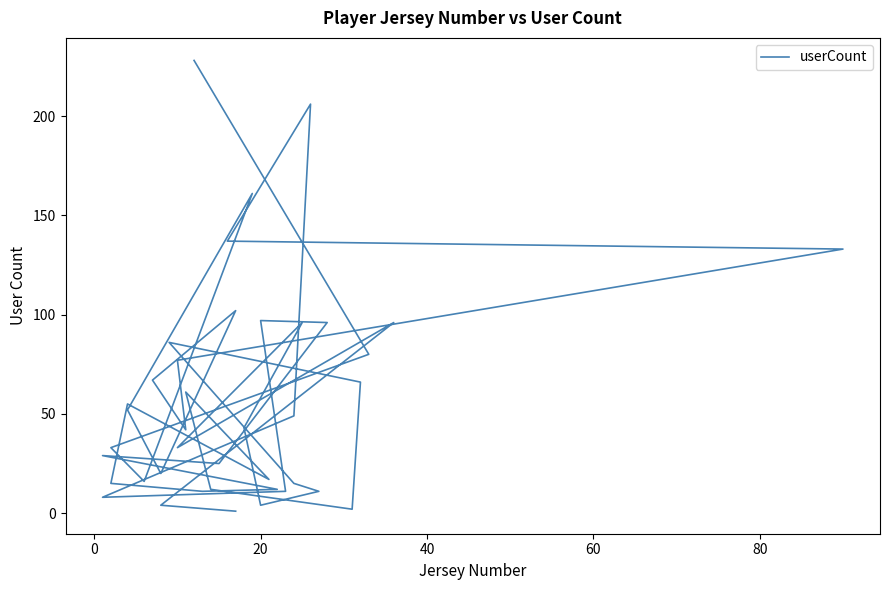

What is the minimum value shown in the chart?

1